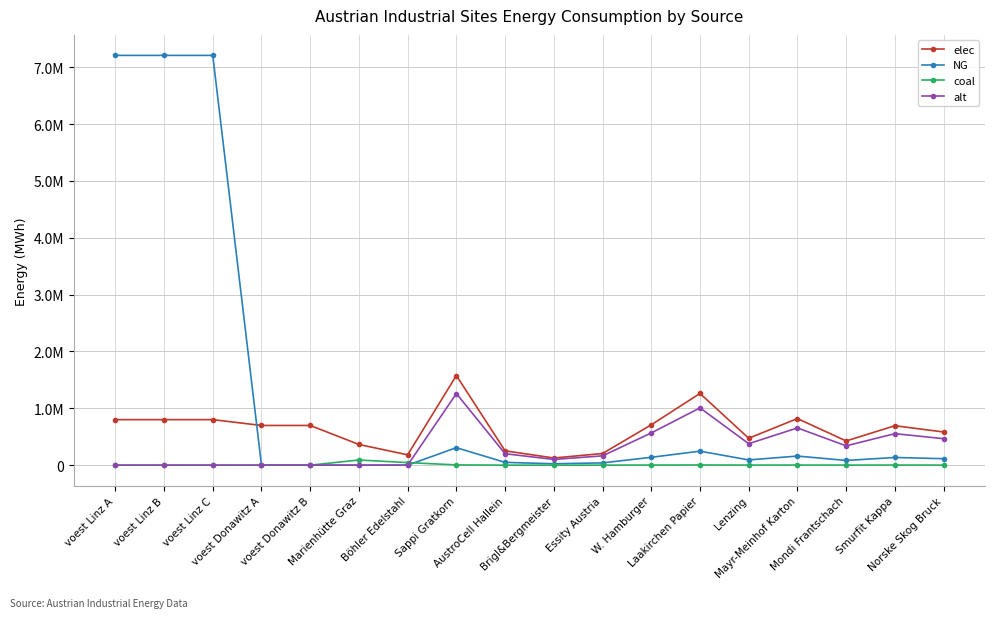

Does the chart have visible grid lines?

Yes